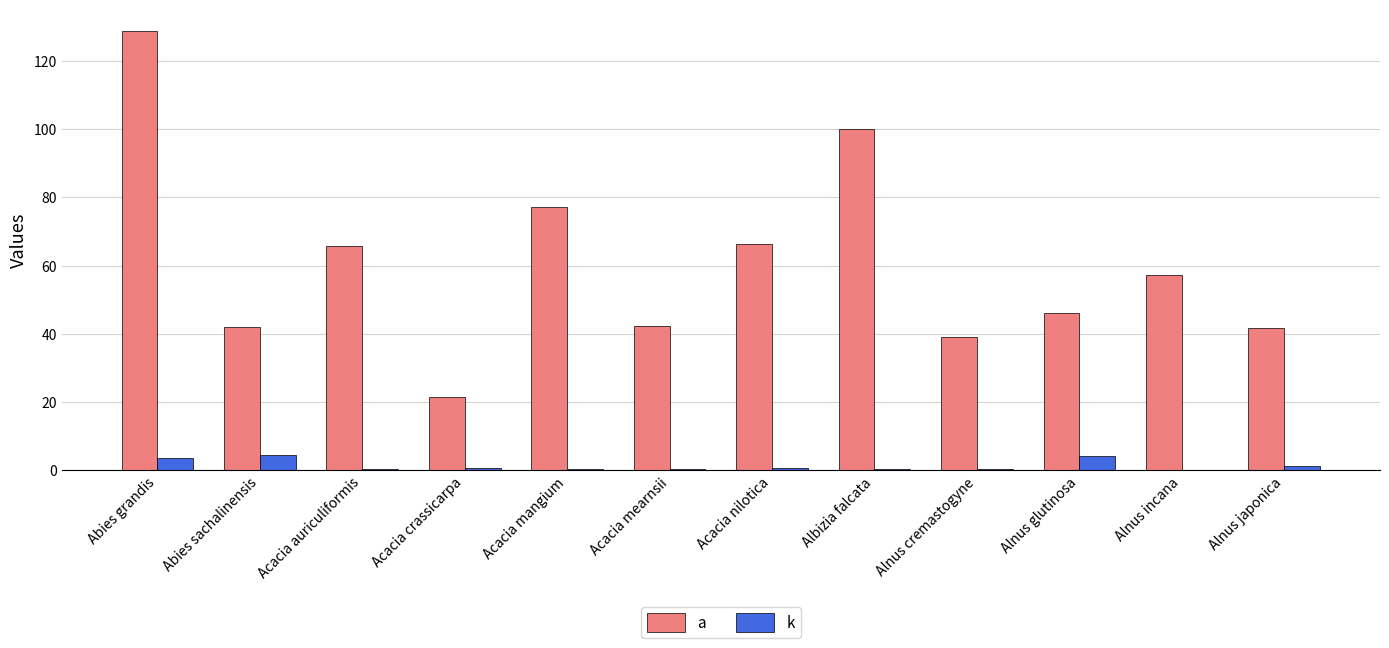

Which series changed the most between Acacia mangium and Alnus cremastogyne?

a